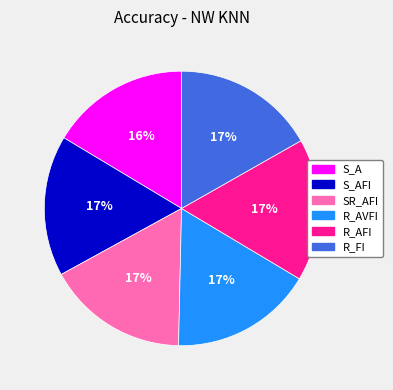

To the nearest percent, what percentage of the pie is SR_AFI?

17%